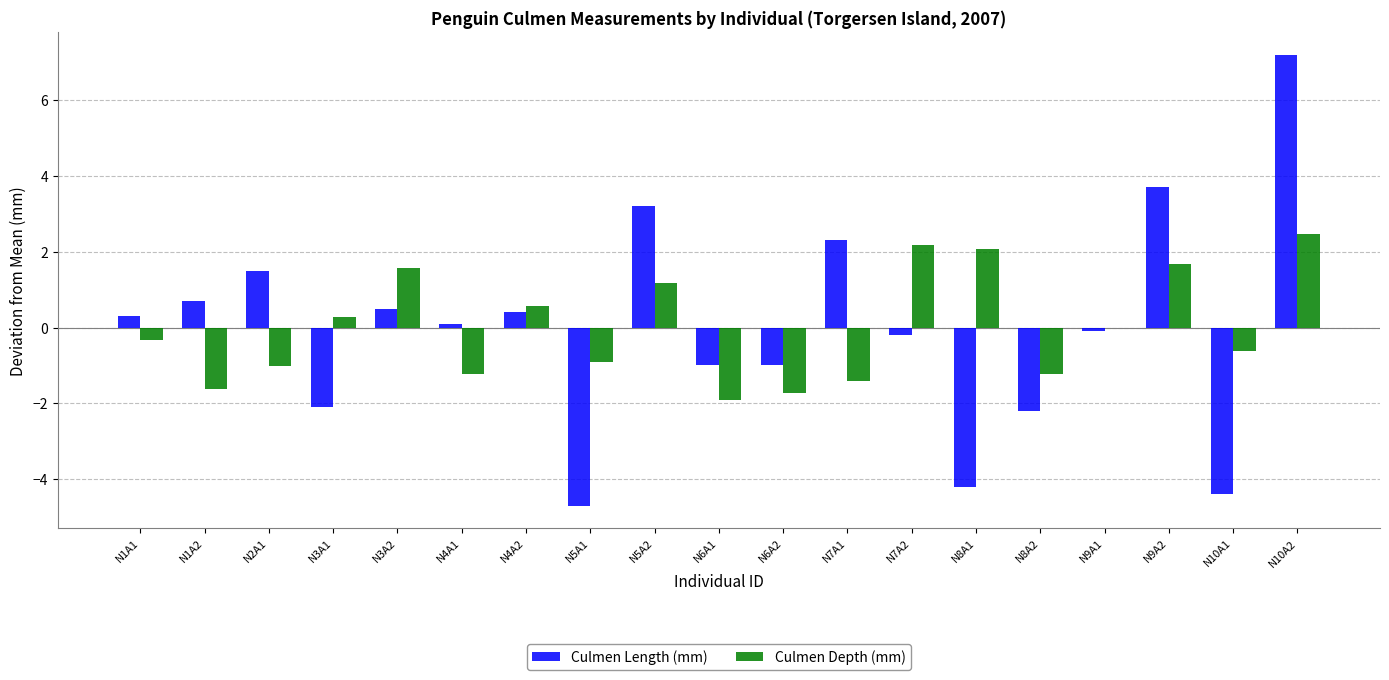

What is the spread (max minus min) of values at N7A1?

3.7